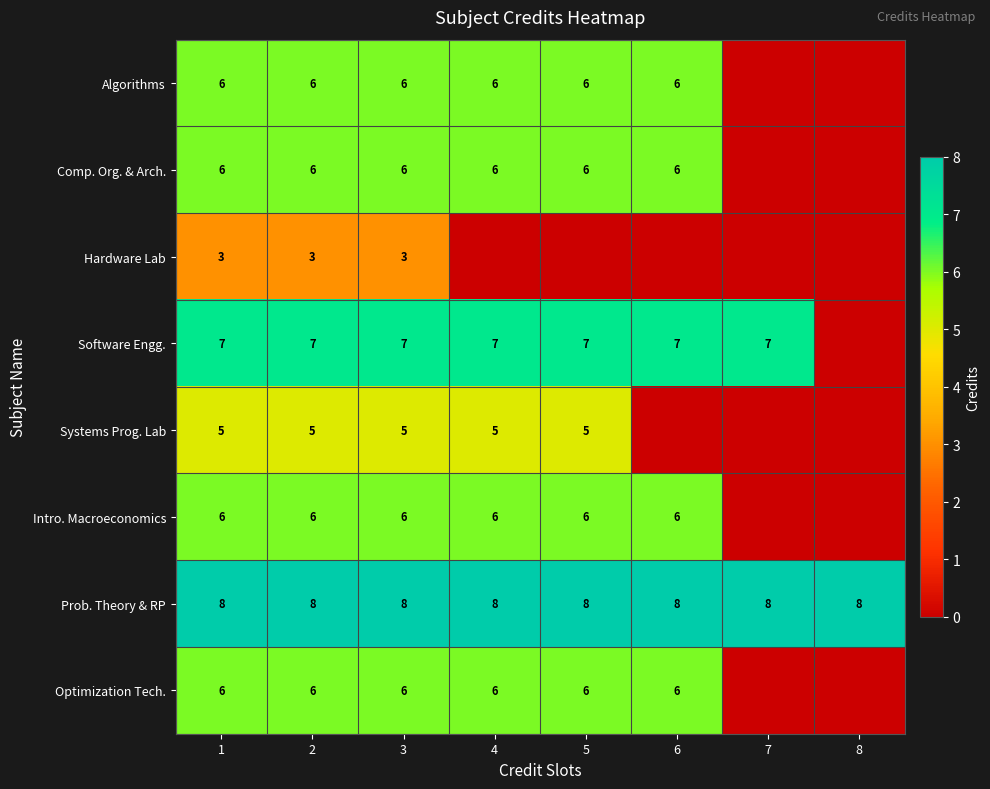

What is the sum of the Algorithms values at 5 and 6?

12